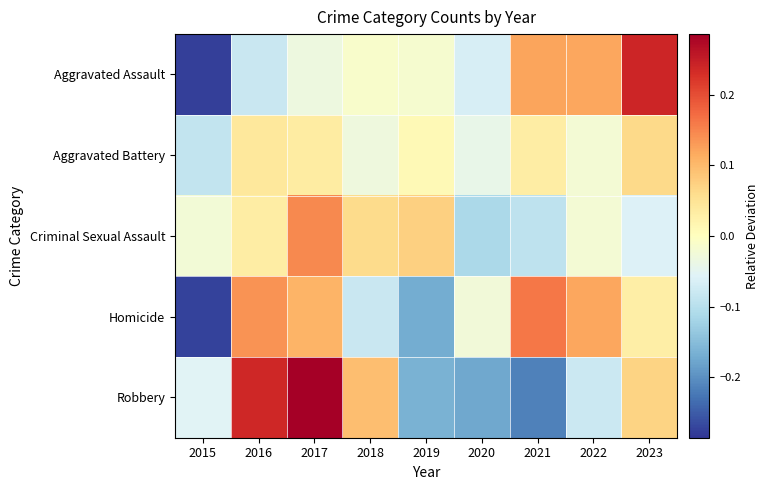

At 2017, list the series in order from largest to smallest.

Robbery, Criminal Sexual Assault, Homicide, Aggravated Battery, Aggravated Assault